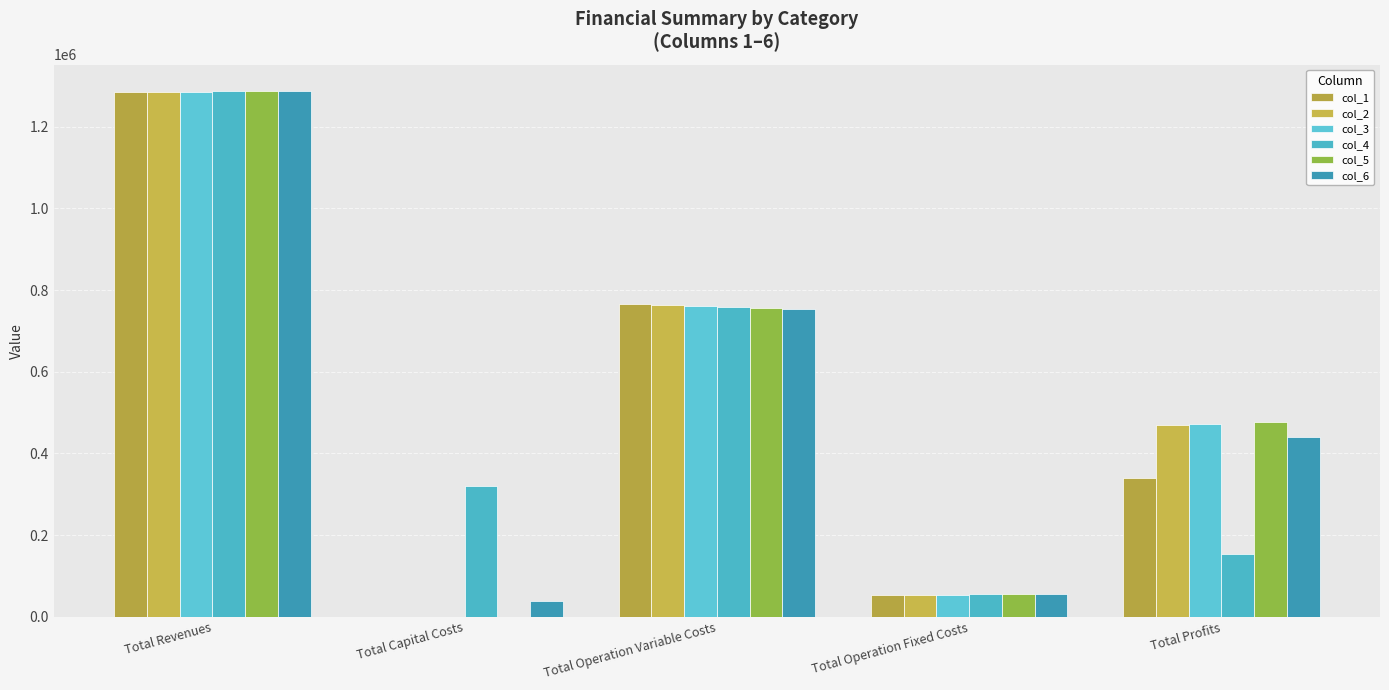

The col_3 series shows -728167.3 at Total Capital Costs. True or false?

False